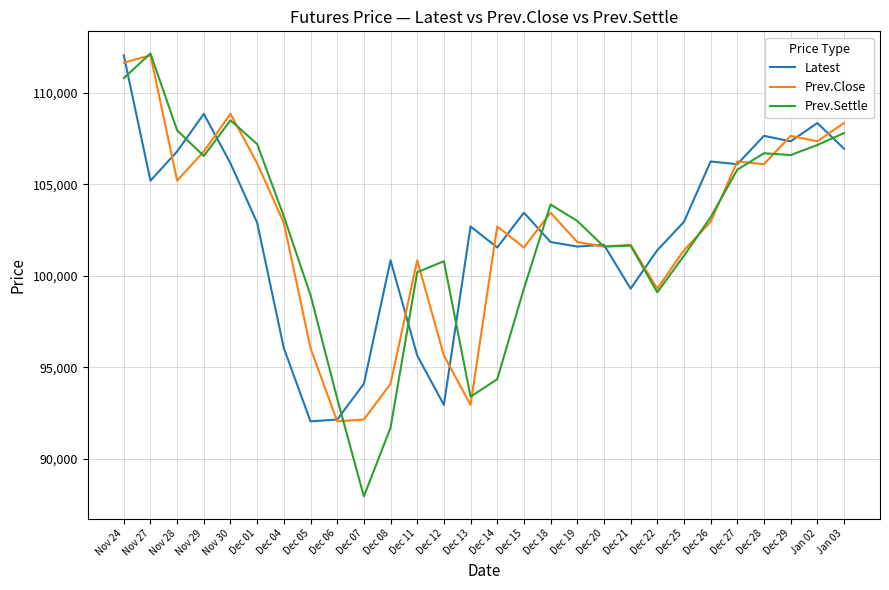

What is the difference between the highest and lowest values at Dec 25?

1850